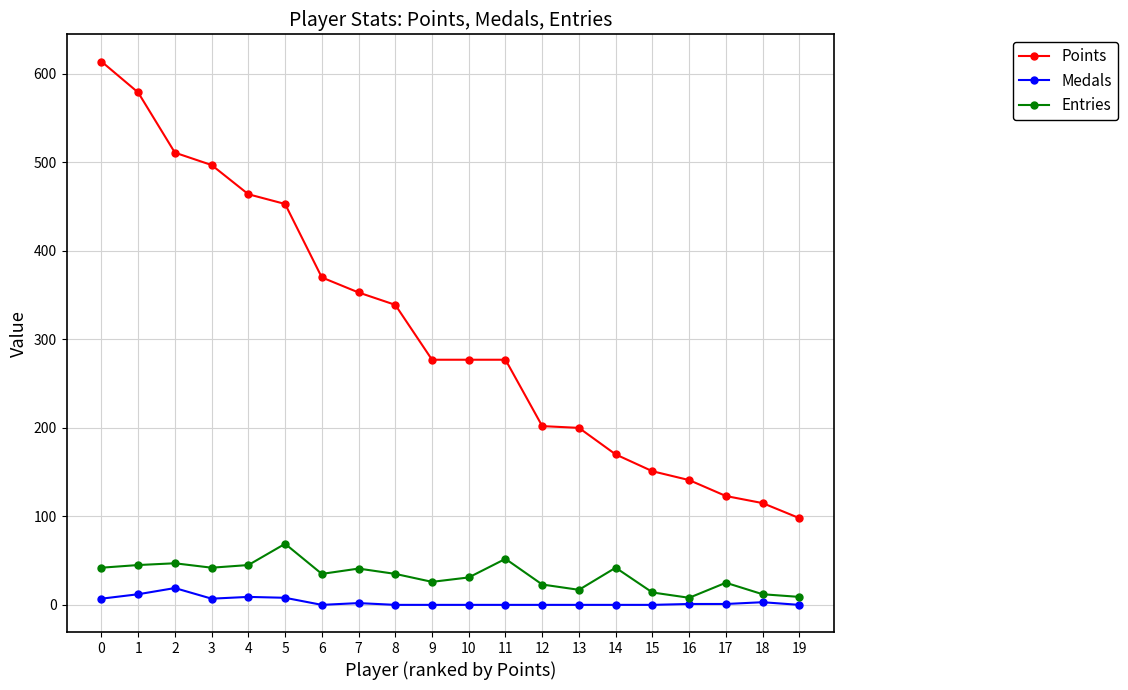

At which label does Points reach its minimum?

19